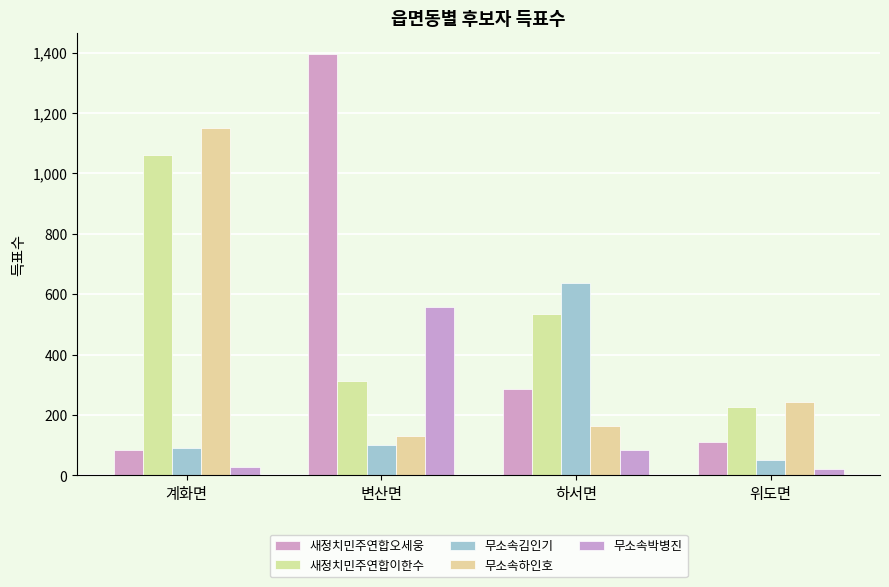

Read the 무소속김인기 value at 하서면.

638